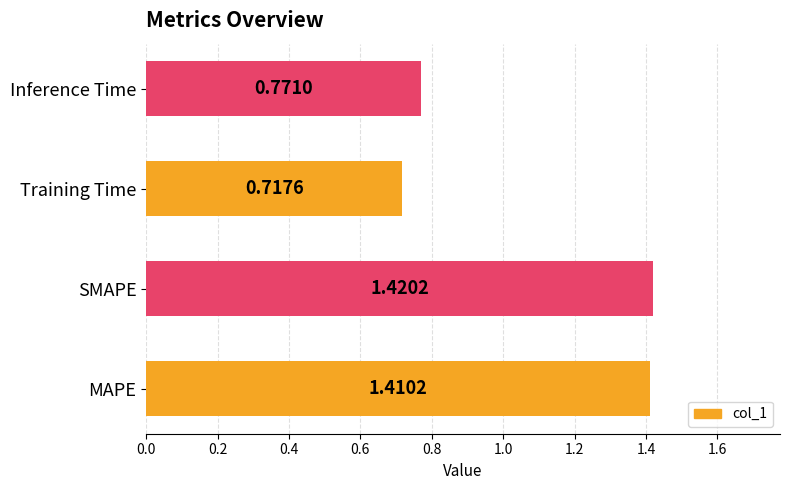

Where is the data nearest to the value 1?

Inference Time